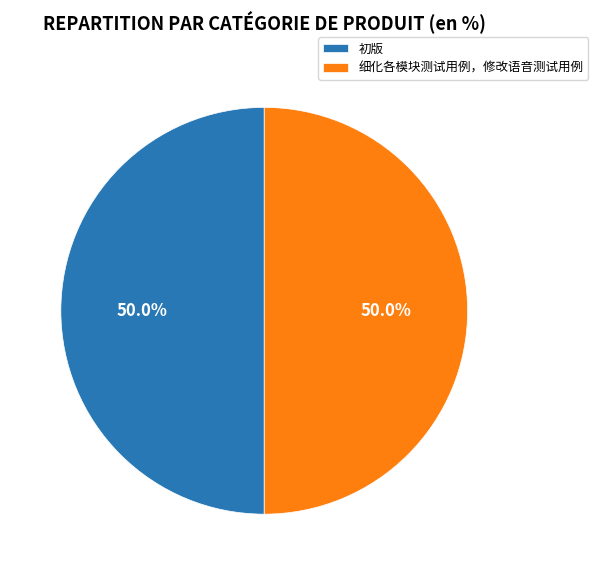

Approximately how many times larger is the value at 初版 compared to 细化各模块测试用例，修改语音测试用例?

1.0